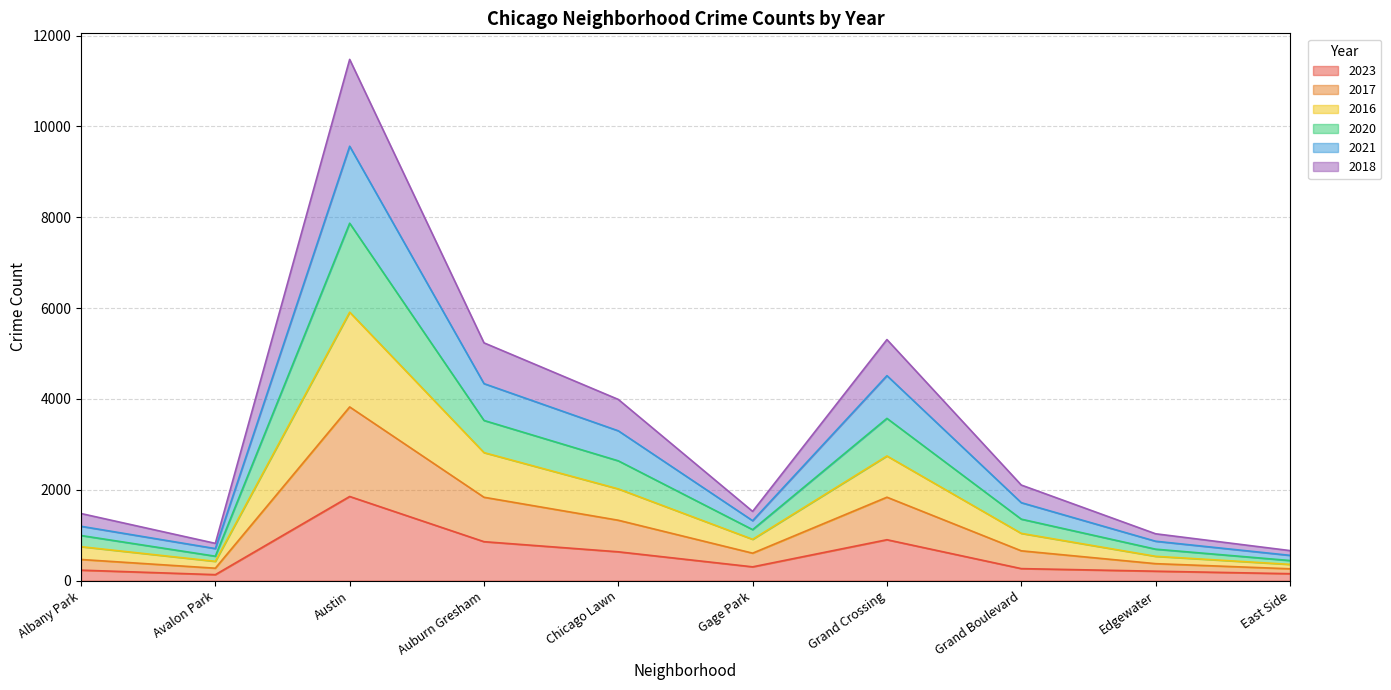

What is the total value across all series at Grand Crossing?

5308